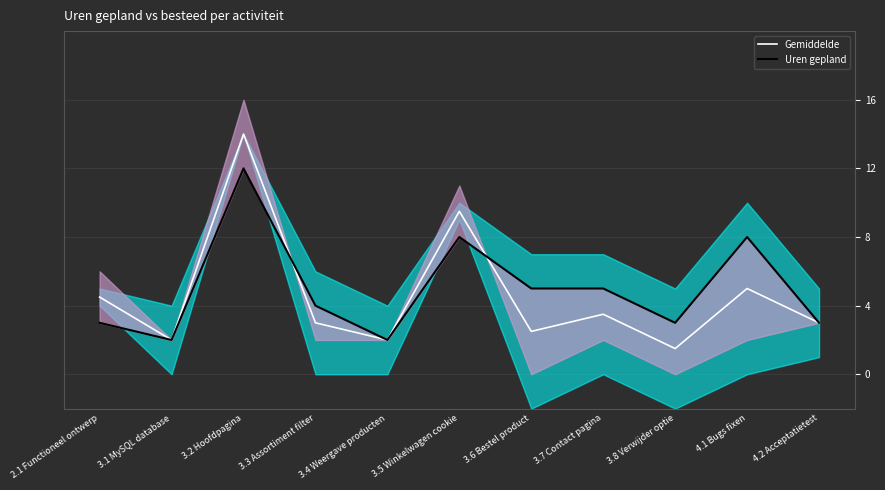

At which category does Gemiddelde reach its first local valley?

3.1 MySQL database